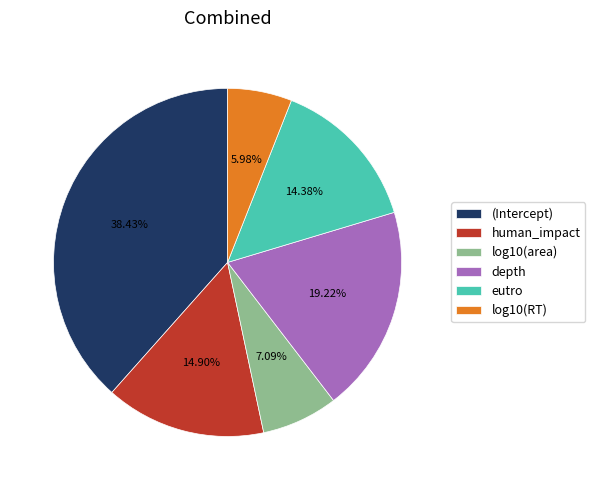

Count the number of slices in the pie.

6